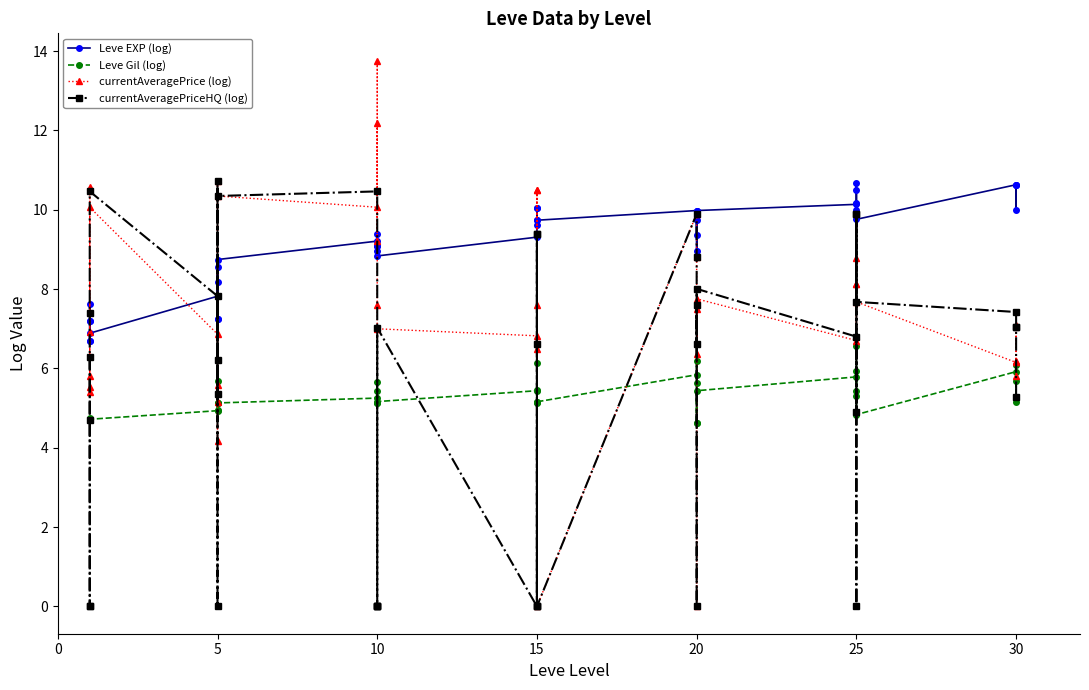

True or false: Leve EXP (log) and Leve Gil (log) intersect in this chart.

False